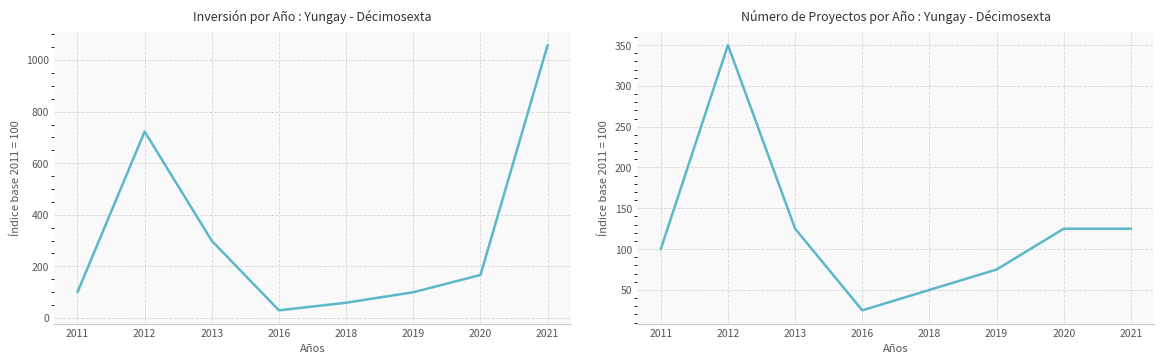

Read the Número de proyectos value at 2011.

100.0